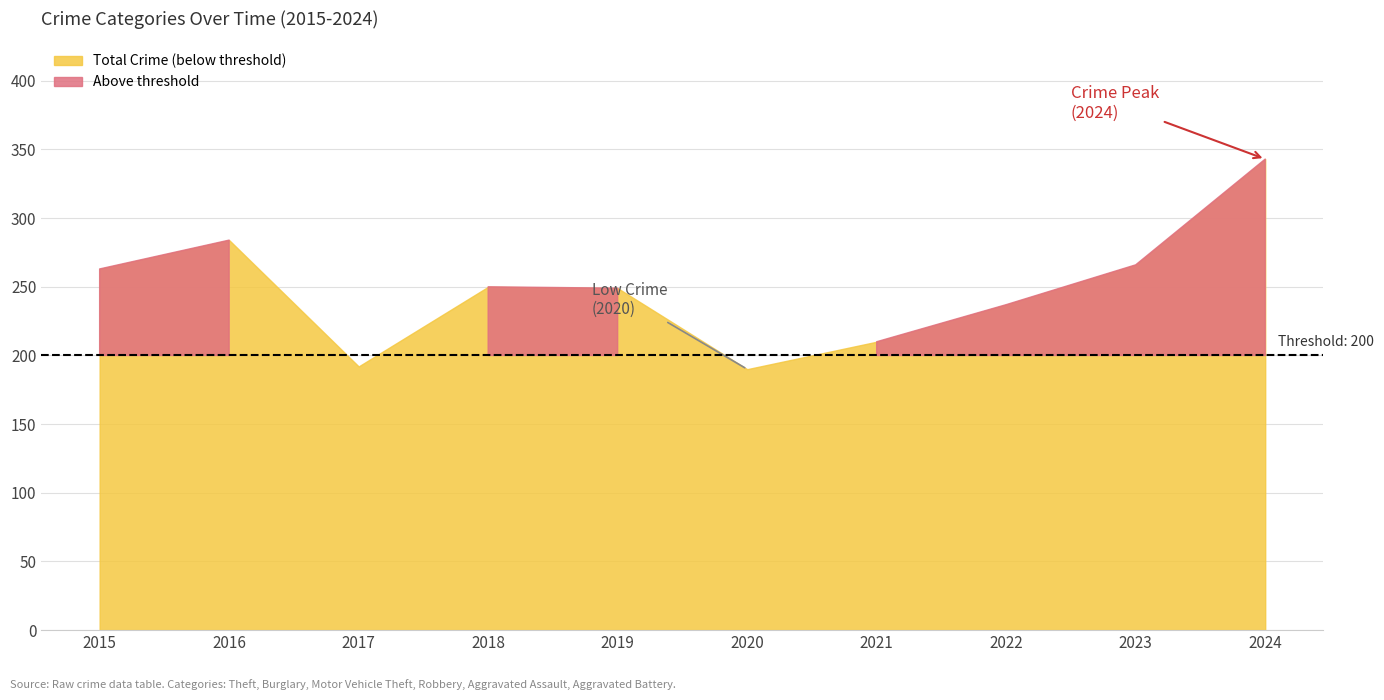

Is it true that Burglary equals 35 at 2023?

True